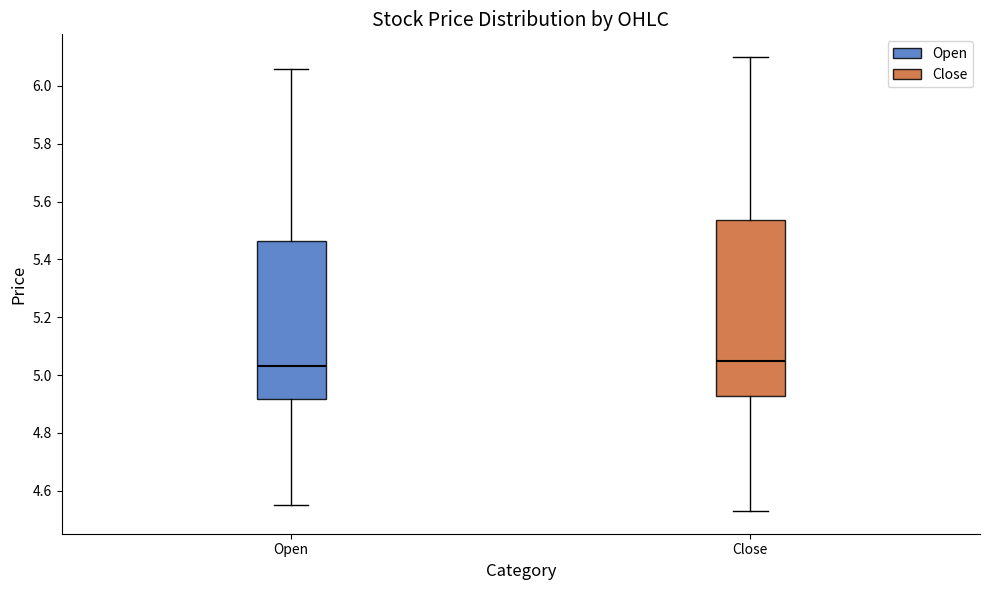

Which box is the tallest, from its lower edge to its upper edge?

Close